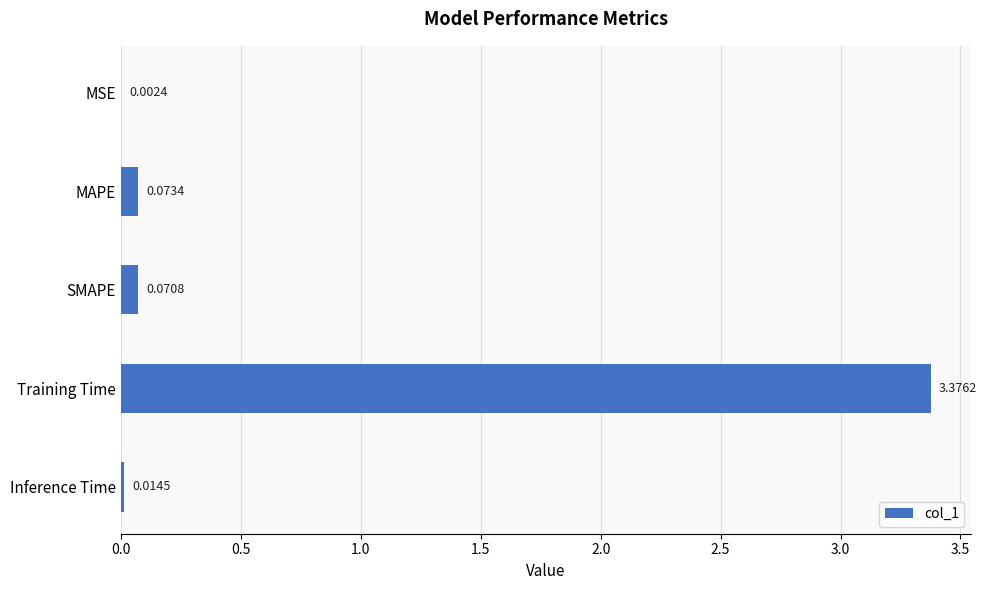

Where is the data nearest to the value 1?

MAPE